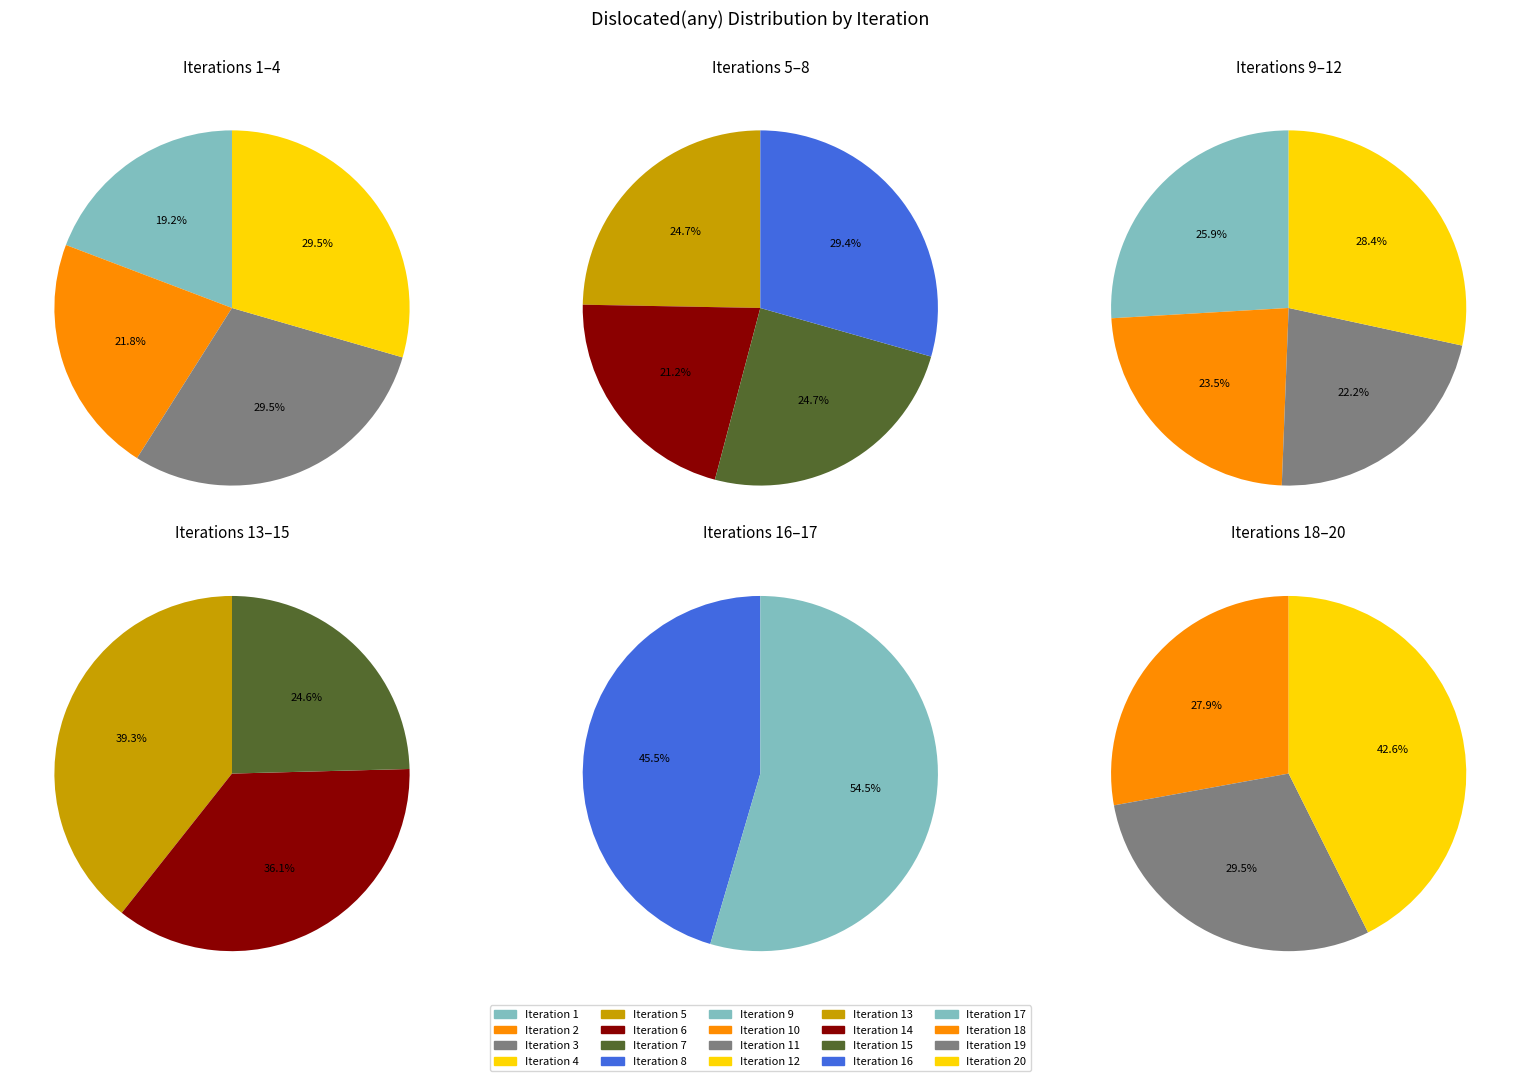

Which has a higher value, 5 or 14?

14